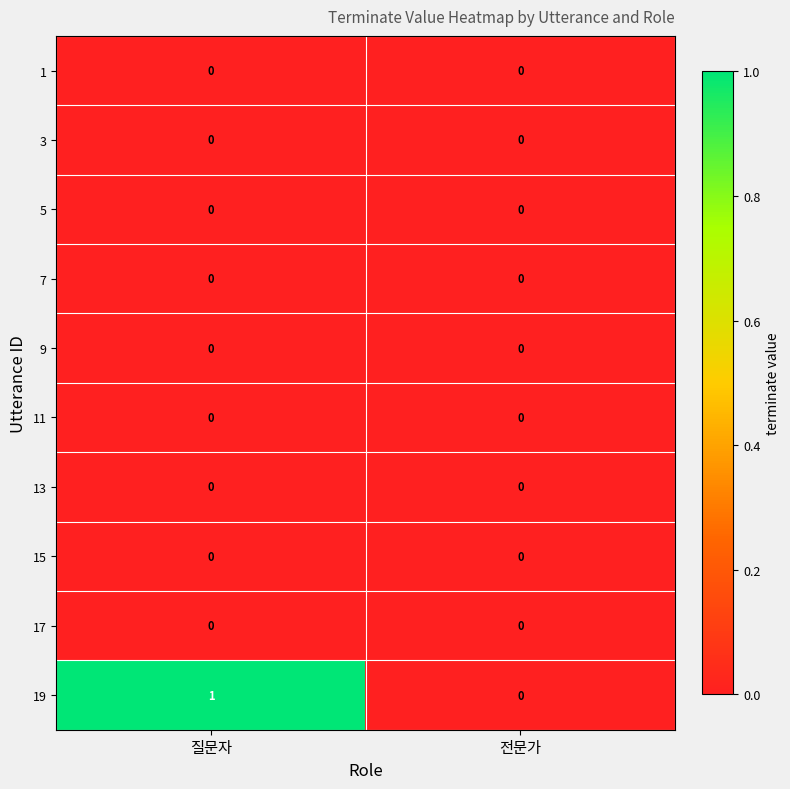

Reading right to left, extract all data points from this chart.

1: 0	0
3: 0	0
5: 0	0
7: 0	0
9: 0	0
11: 0	0
13: 0	0
15: 0	0
17: 0	0
19: 0	1